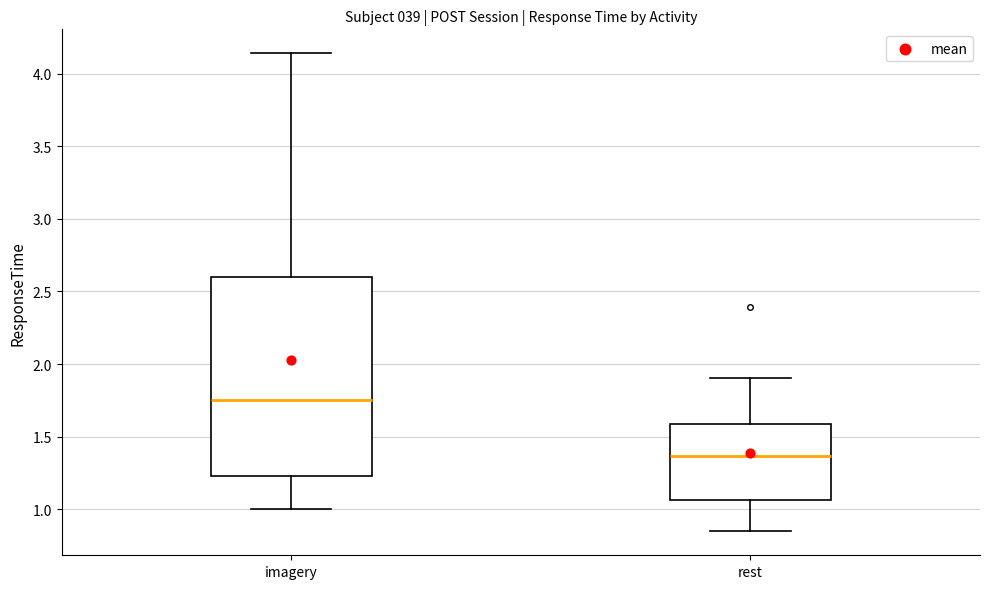

Which box has the lowest median line?

rest